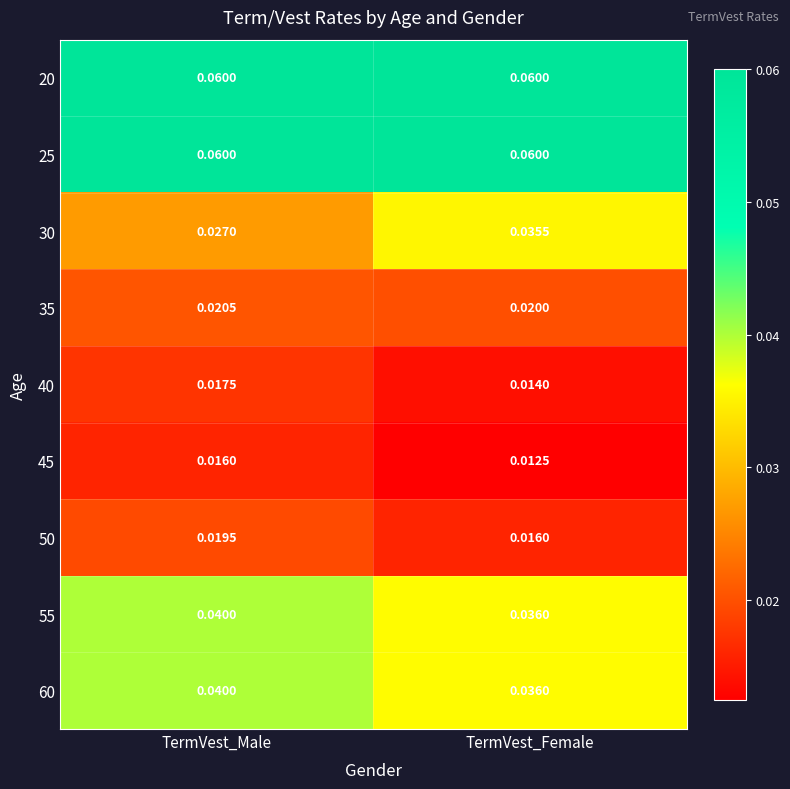

List the labels in order of 35 value, largest first.

TermVest_Male, TermVest_Female